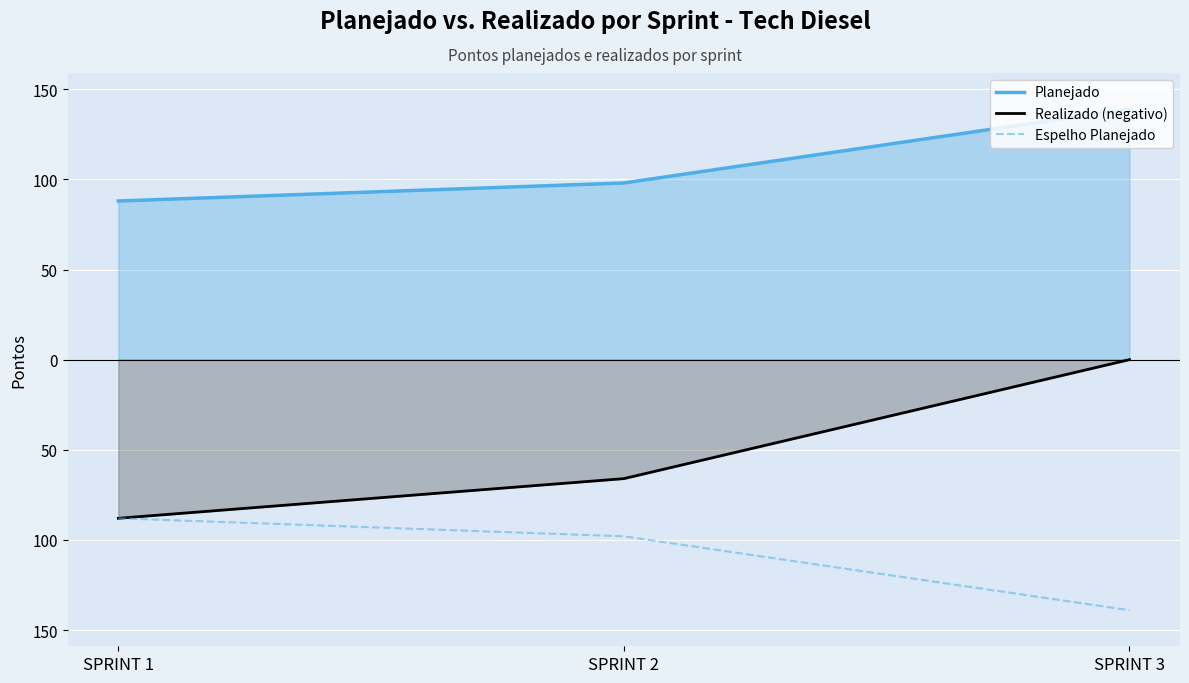

Which category has the lowest value in the Realizado (negativo) series?

SPRINT 1